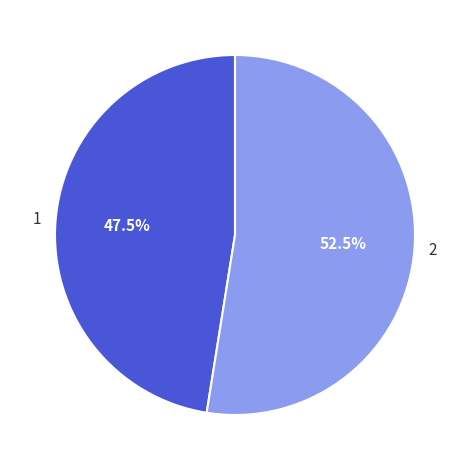

Is there any slice that represents more than half of the pie?

Yes